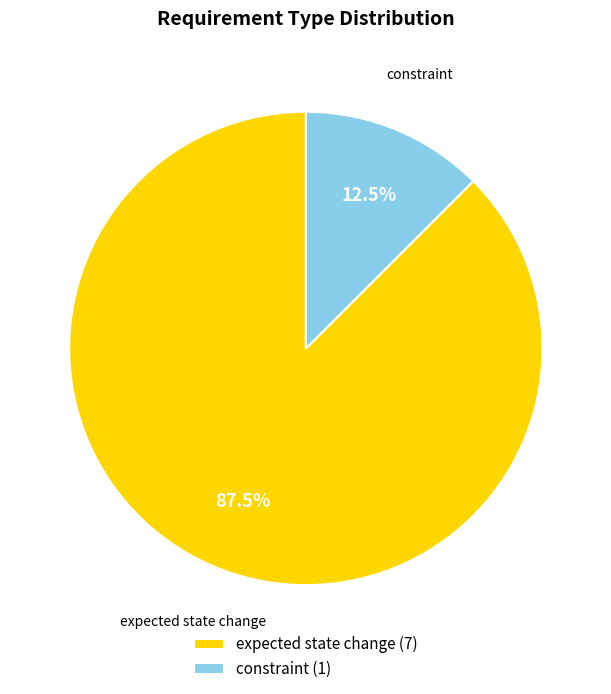

The expected state change slice represents 78% of the pie. True or false?

False